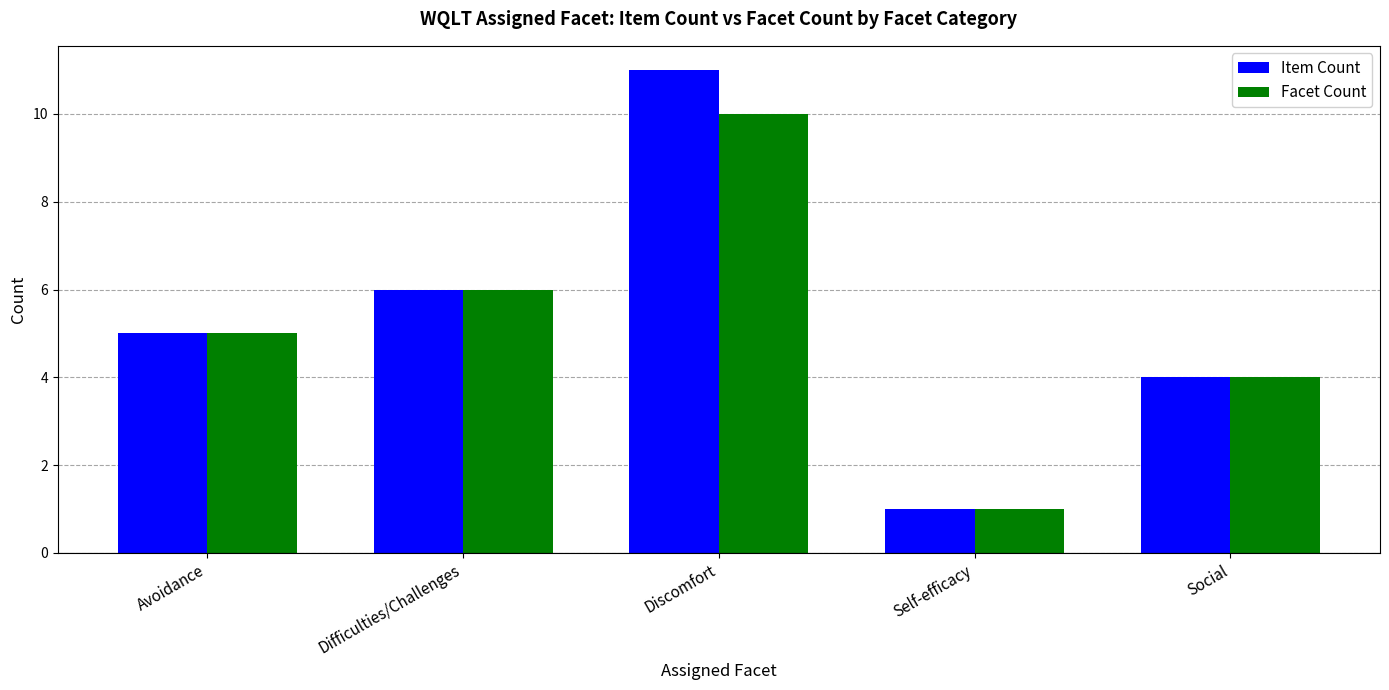

What position from the right is Difficulties/Challenges?

4